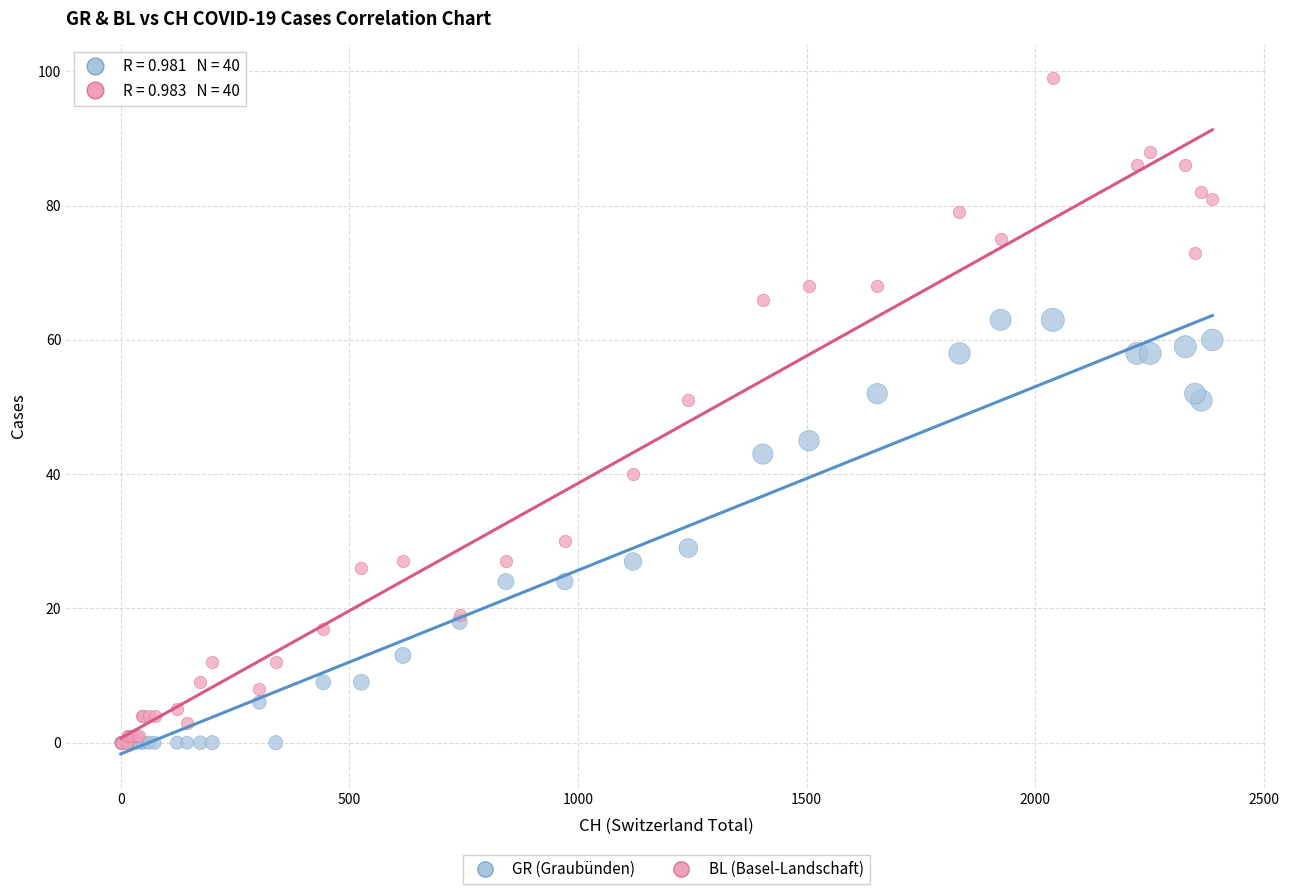

Which series has the widest spread of Y values?

BL (Basel-Landschaft)